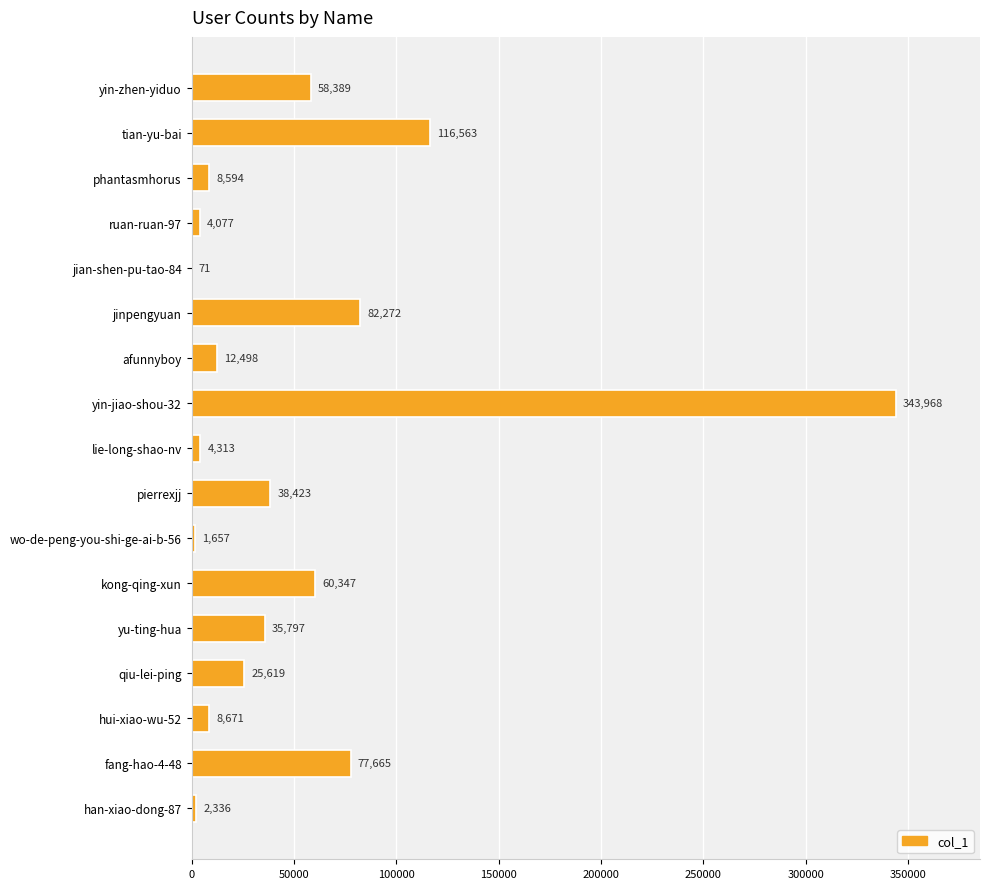

At which label is the value closest to 172019?

tian-yu-bai